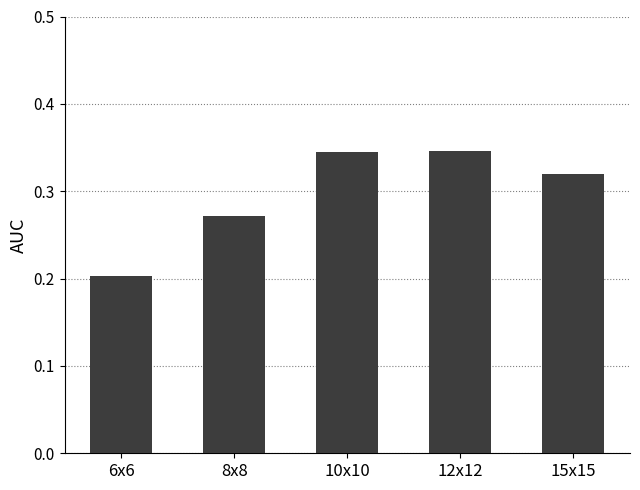

What is the difference between the values at 6x6 and 15x15?

0.1